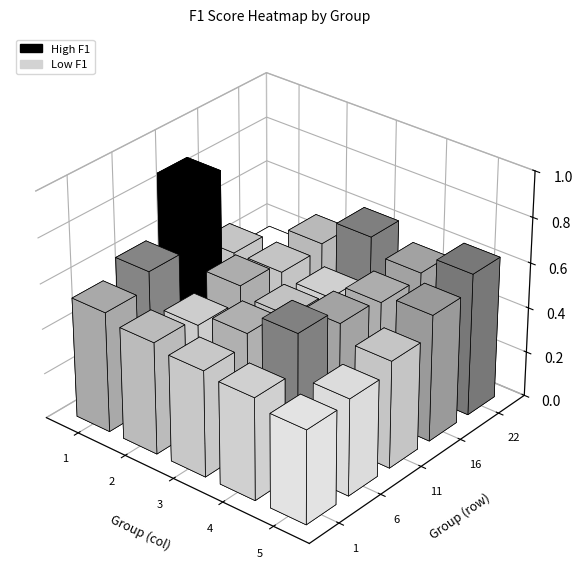

What is the average value?

0.5